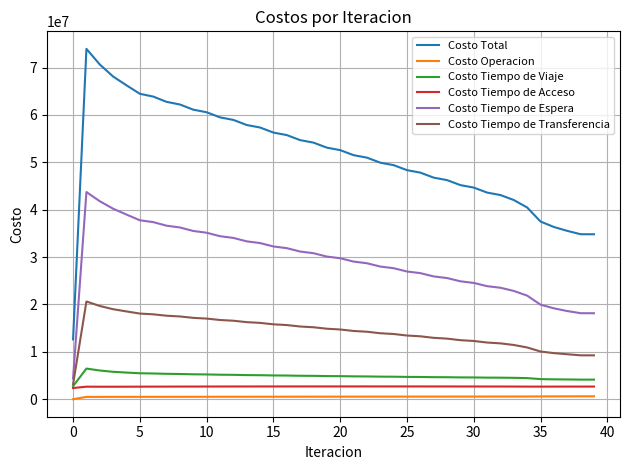

What is the lowest value of the Costo Tiempo de Transferencia series?

3151421.0